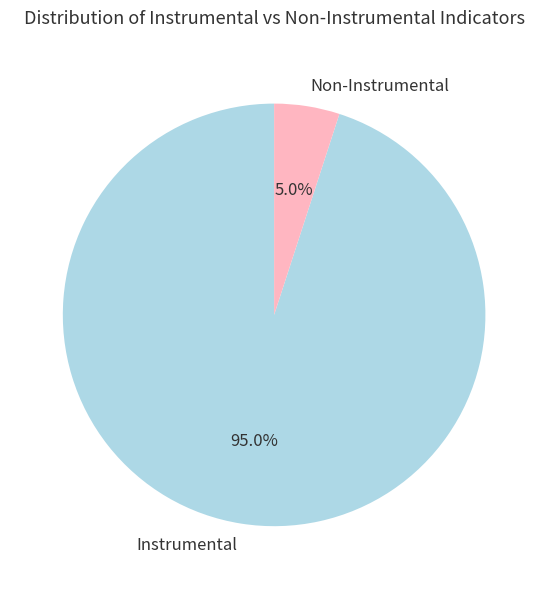

How many segments does this pie chart have?

2